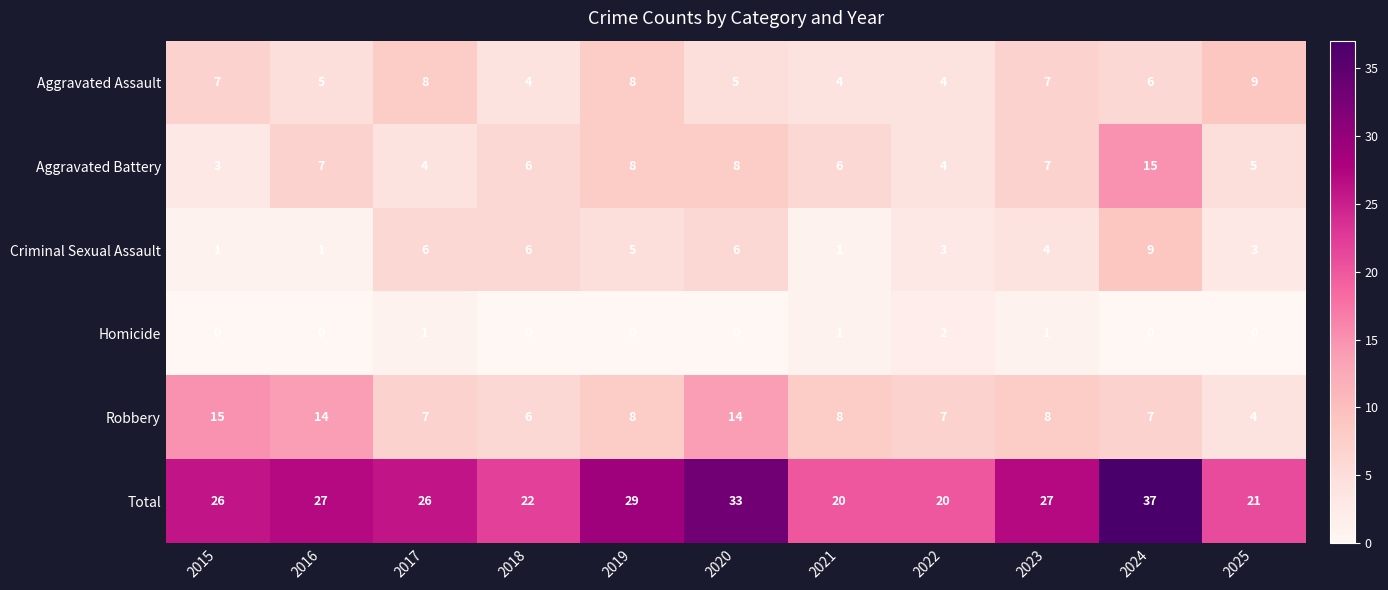

Count the number of categories in the chart.

11